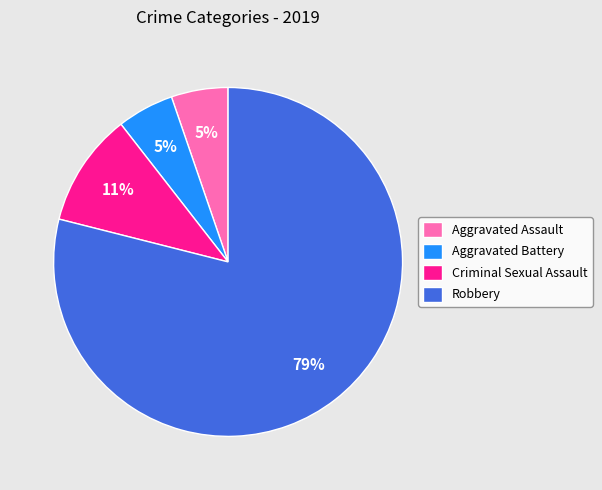

Is it true that Aggravated Battery is 1% of the pie?

False